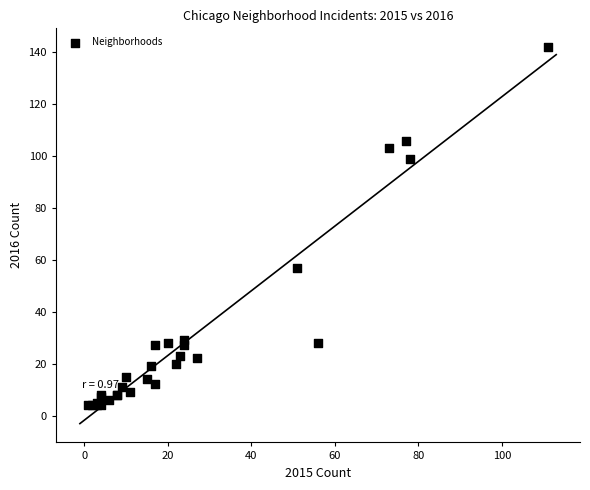

What Y value in the scatter plot is closest to 73?

57